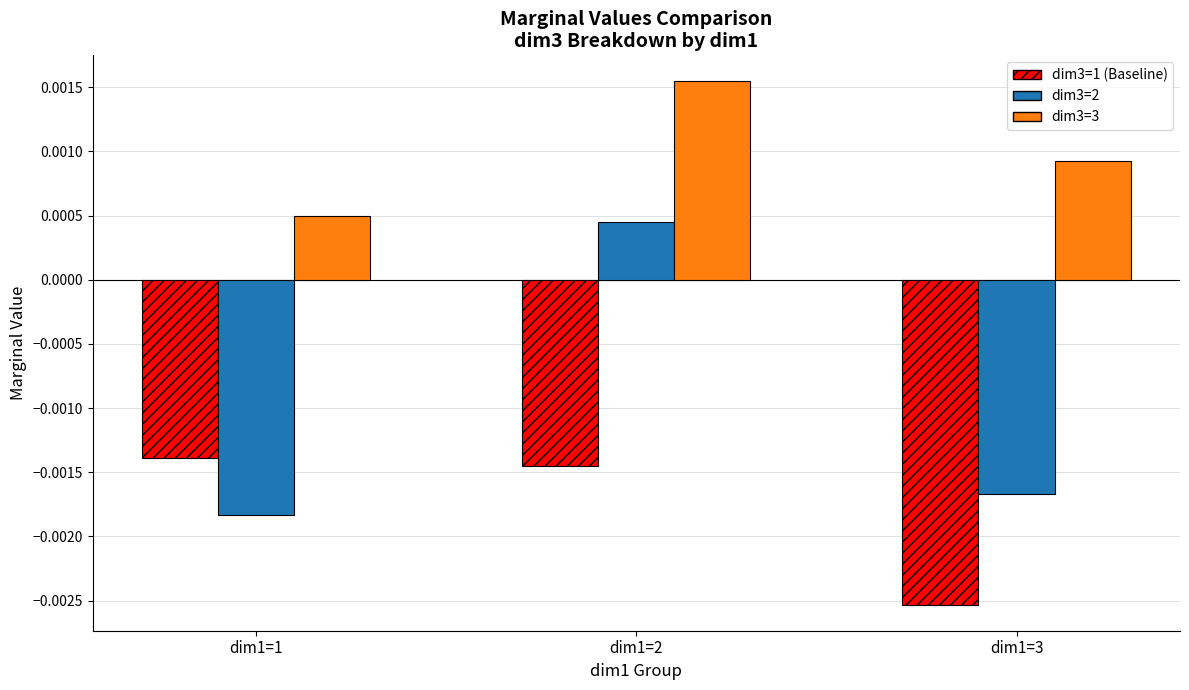

At which category is the sum across all series the highest?

dim1=2